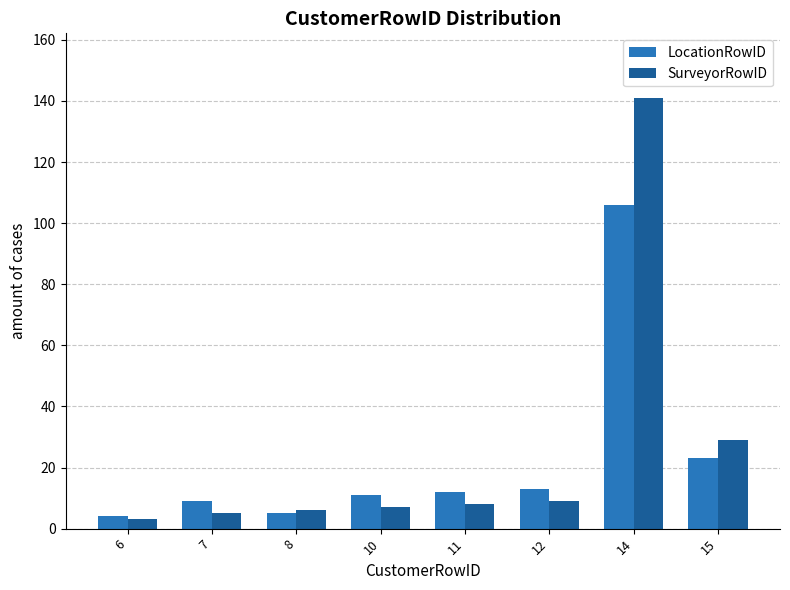

What is the highest value of the SurveyorRowID series?

141